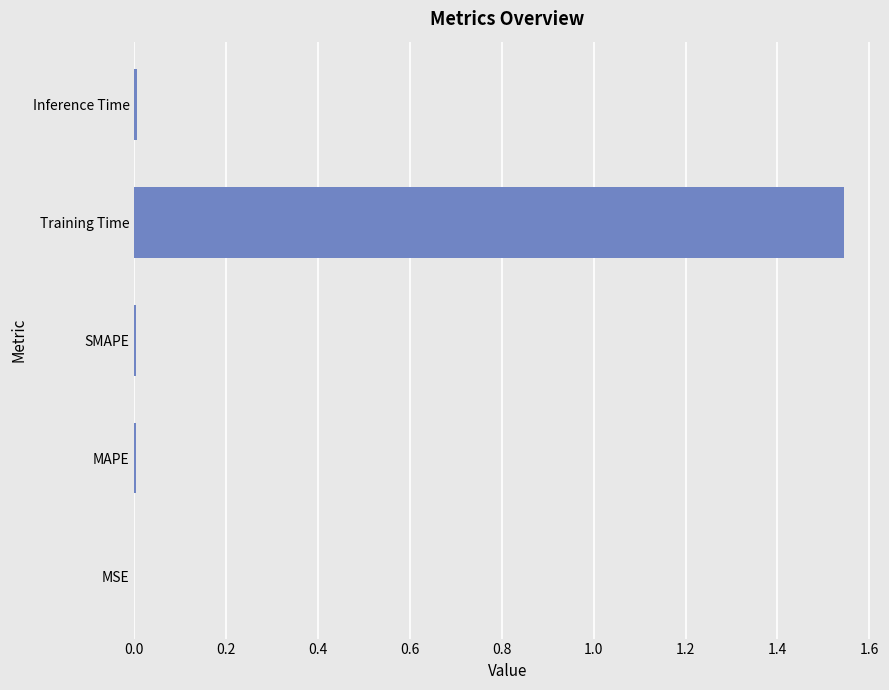

What is the sum of all values?

1.6